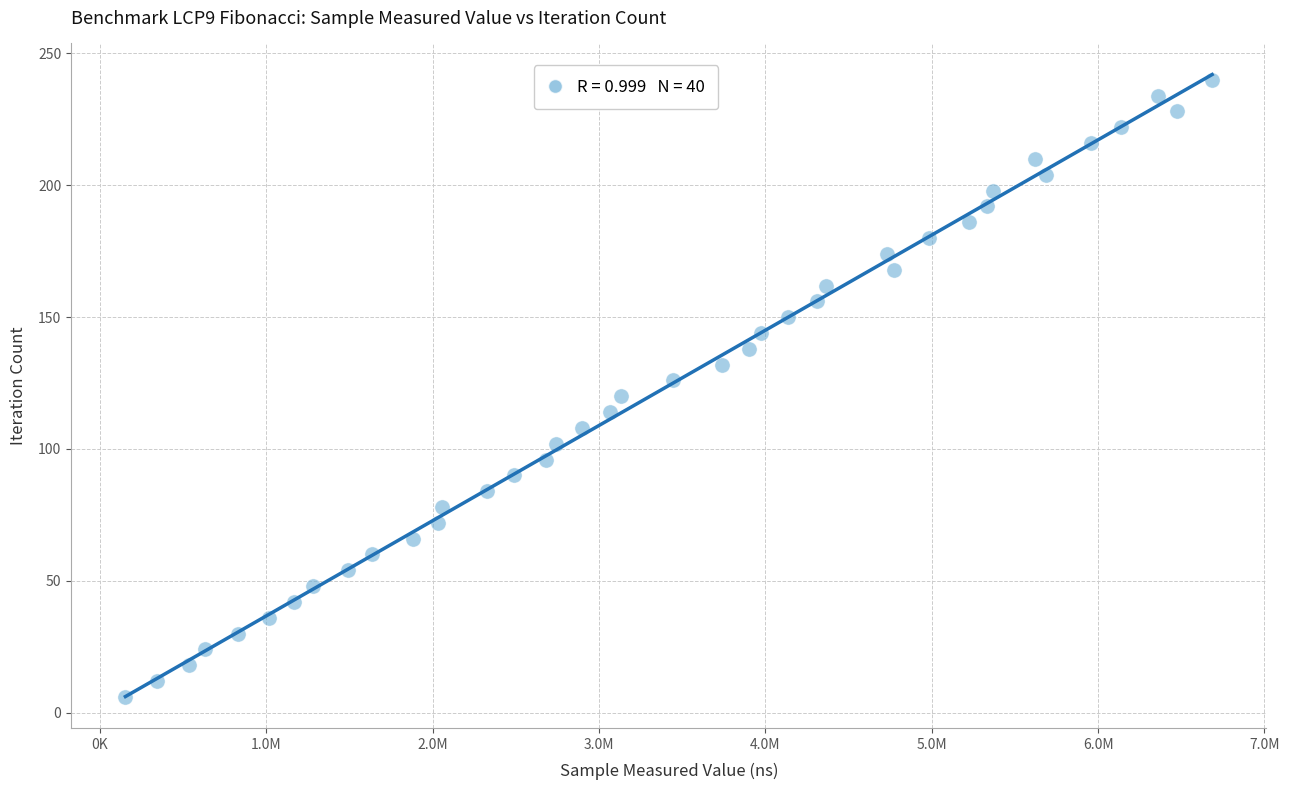

What is the range of Y values (max minus min)?

234